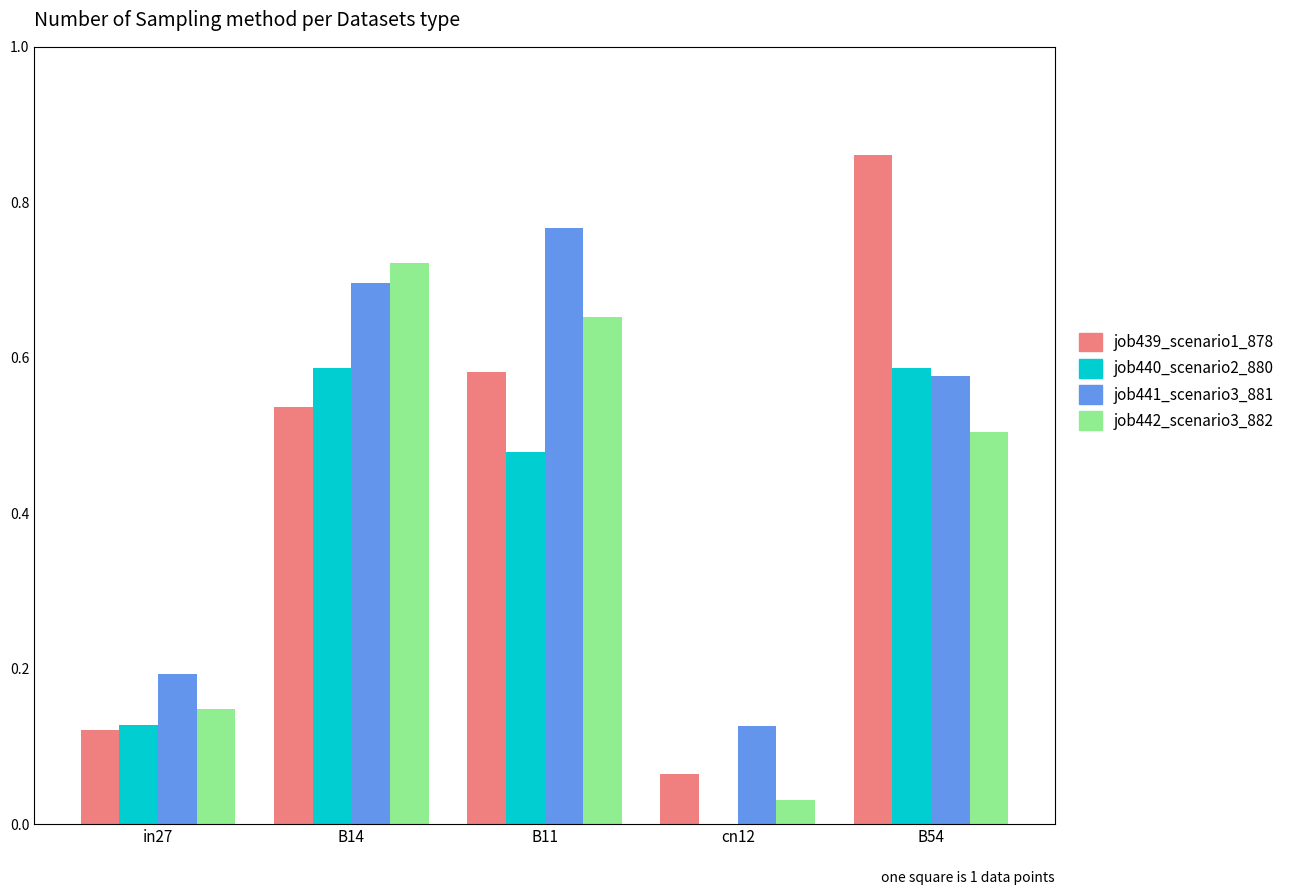

Which category has the highest value across all series?

B54